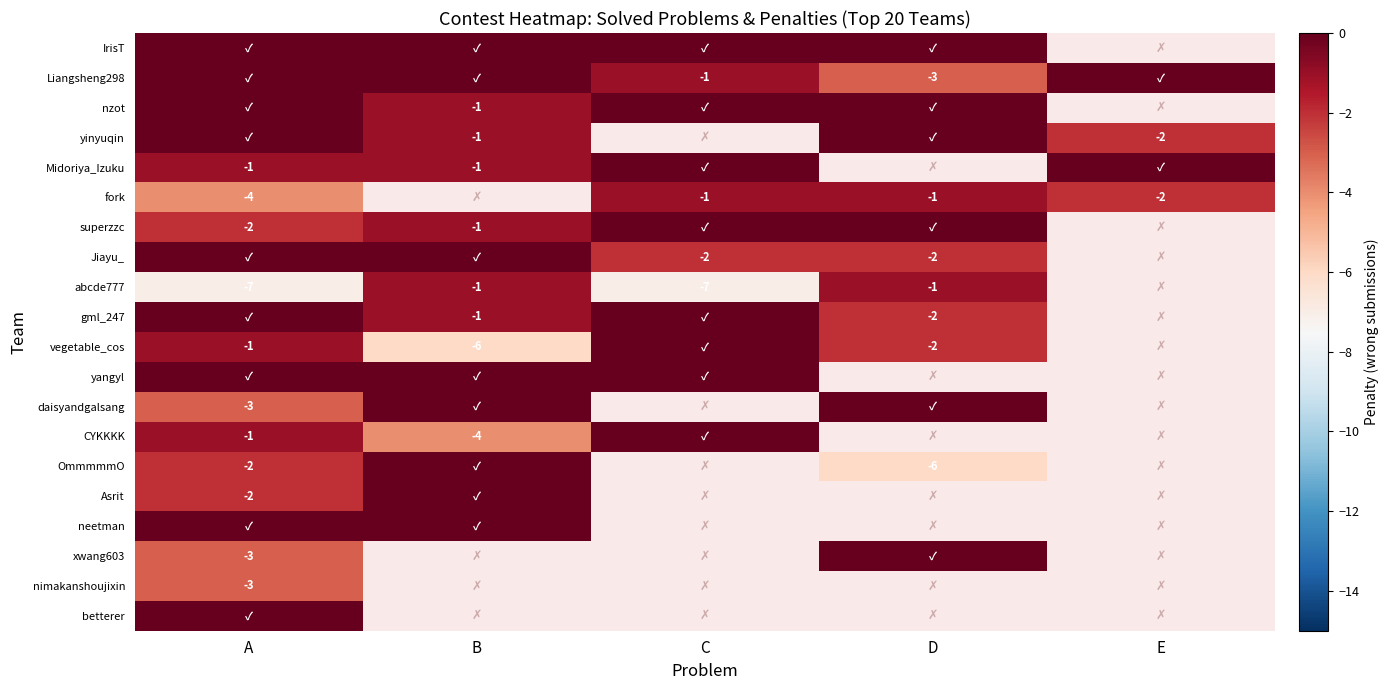

True or false: Liangsheng298 has a value of -3 at D.

True